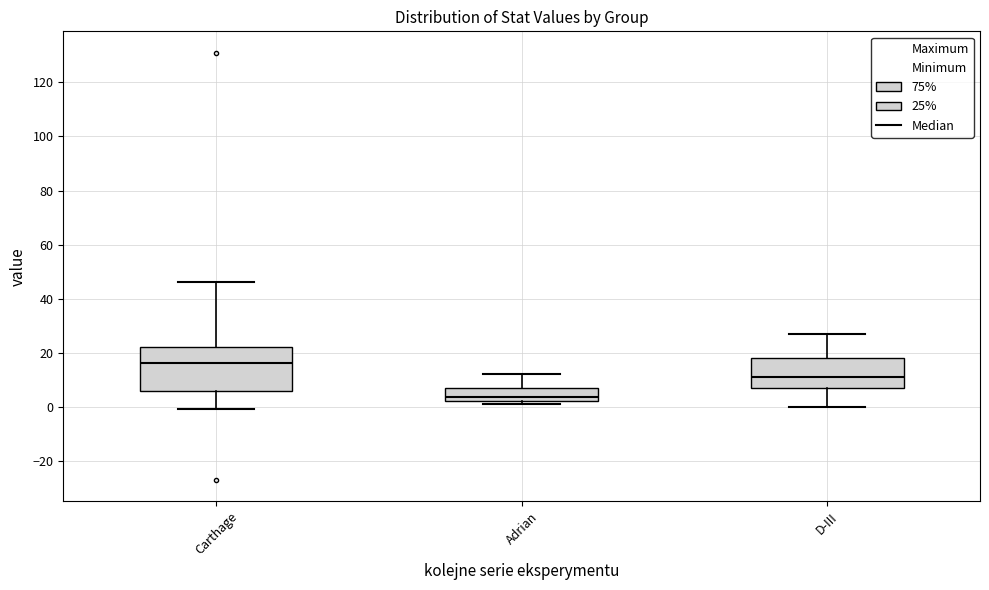

Where is the upper edge of the box for Adrian on the y-axis? The values are not printed on the chart, so give them approximately, as read against the axis.

8